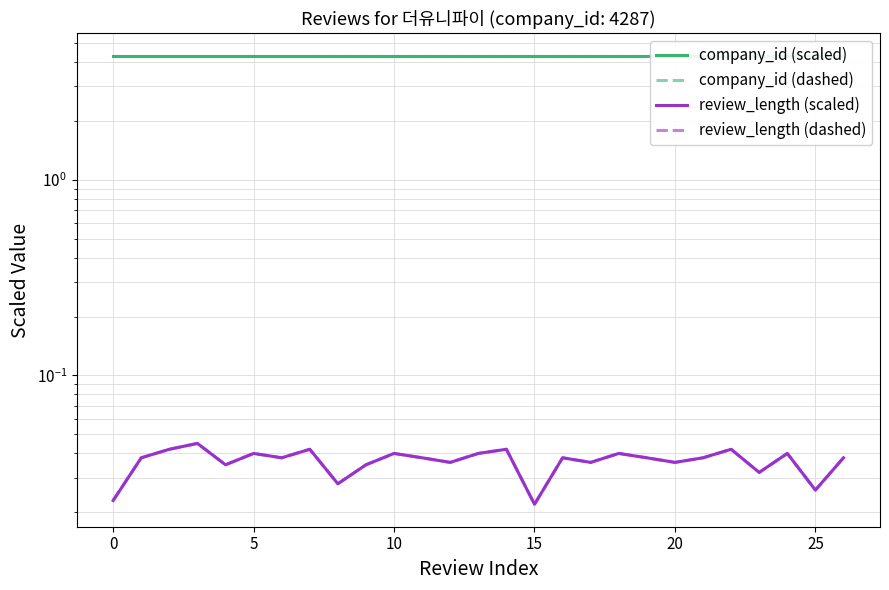

Which label corresponds to the smallest value in the chart?

15